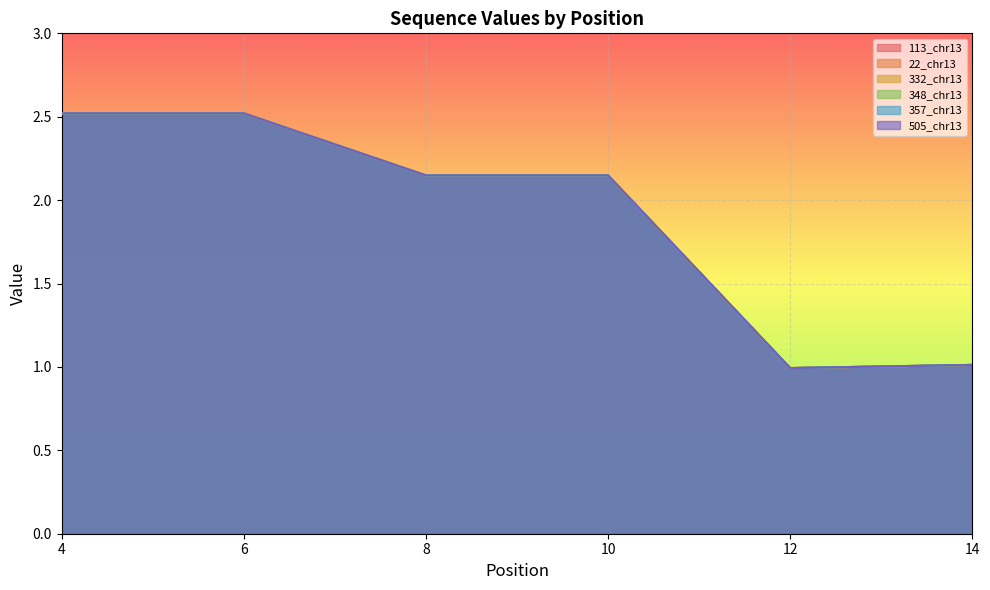

Reading left to right, list all the values displayed in this chart.

113_chr13: 4=2.5	6=2.5	8=2.1	10=2.1	12=1.0	14=1.0
22_chr13: 4=2.5	6=2.5	8=2.1	10=2.1	12=1.0	14=1.0
332_chr13: 4=2.5	6=2.5	8=2.1	10=2.1	12=1.0	14=1.0
348_chr13: 4=2.5	6=2.5	8=2.1	10=2.1	12=1.0	14=1.0
357_chr13: 4=2.5	6=2.5	8=2.1	10=2.1	12=1.0	14=1.0
505_chr13: 4=2.5	6=2.5	8=2.1	10=2.1	12=1.0	14=1.0